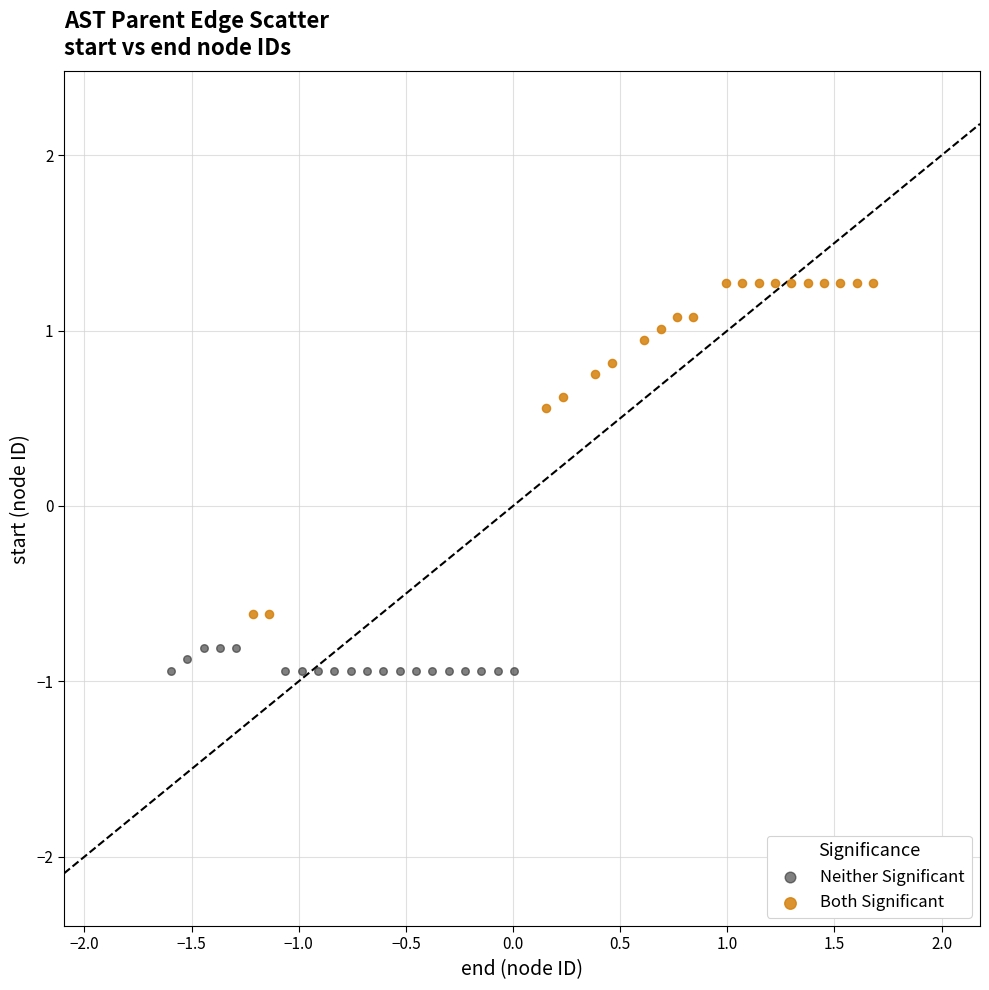

Which series has the largest Y range (max minus min)?

Both Significant